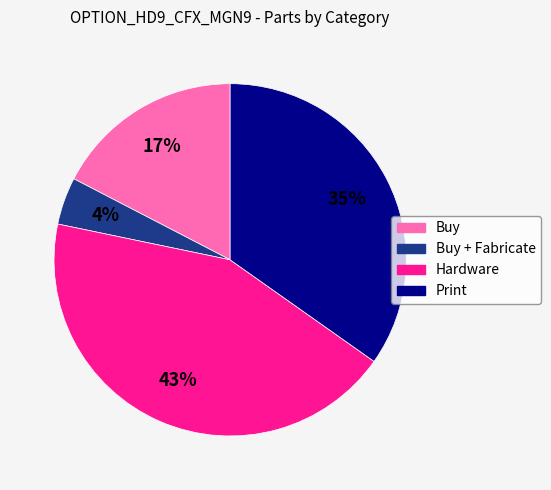

Does any single category account for the majority?

No